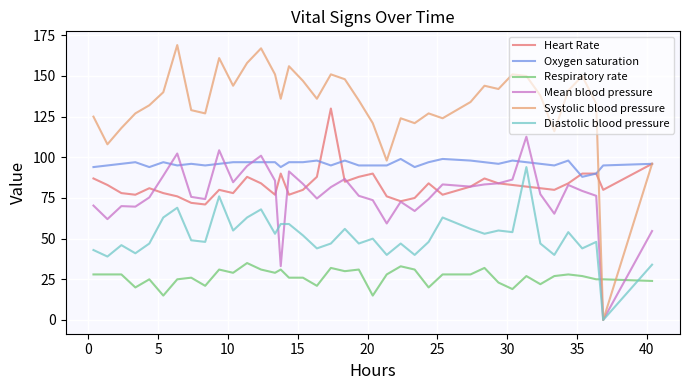

What is the greatest value displayed?

169.0